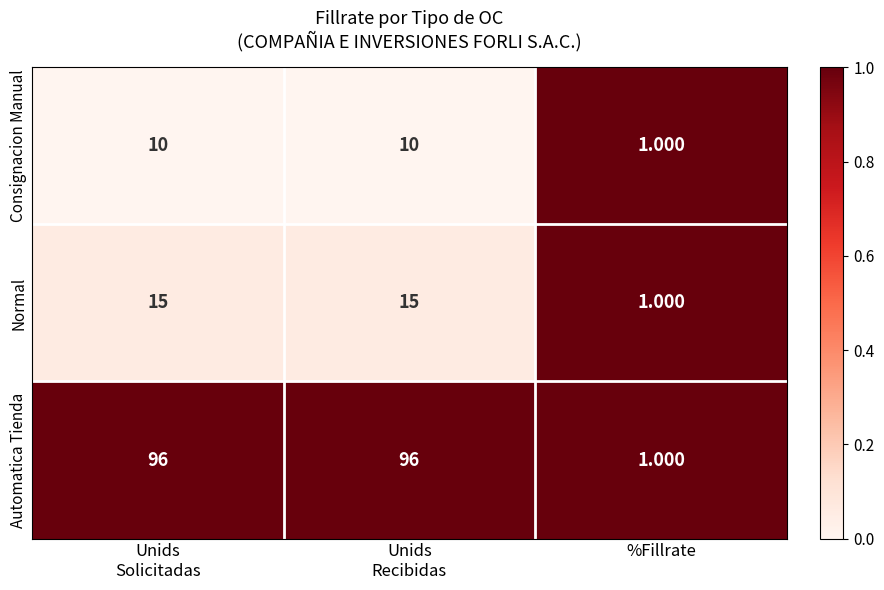

At which label is Consignacion Manual closest to 5?

%Fillrate